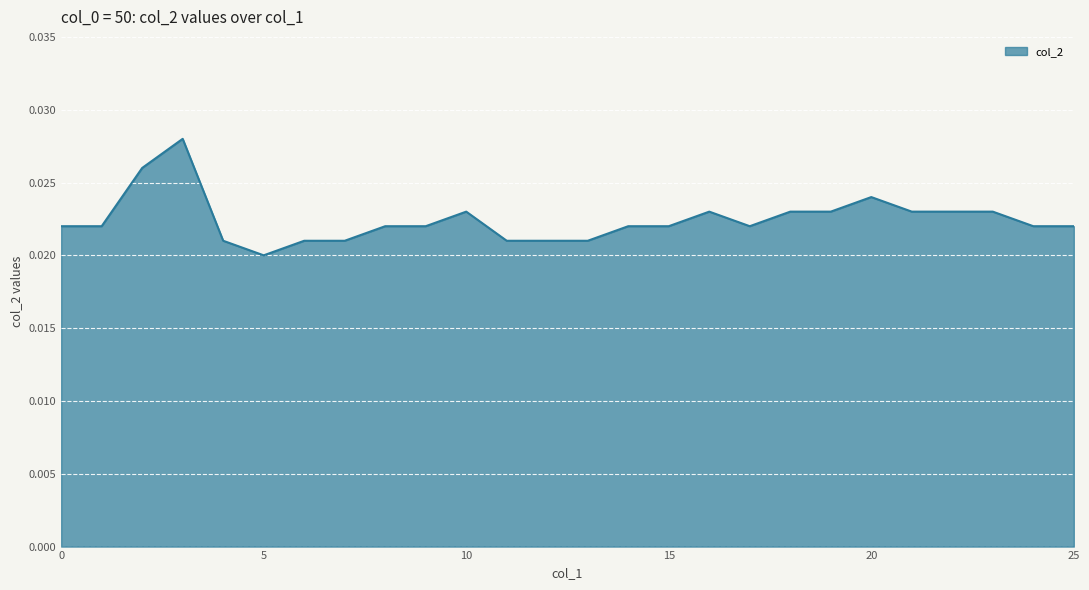

Does the chart have visible grid lines?

Yes